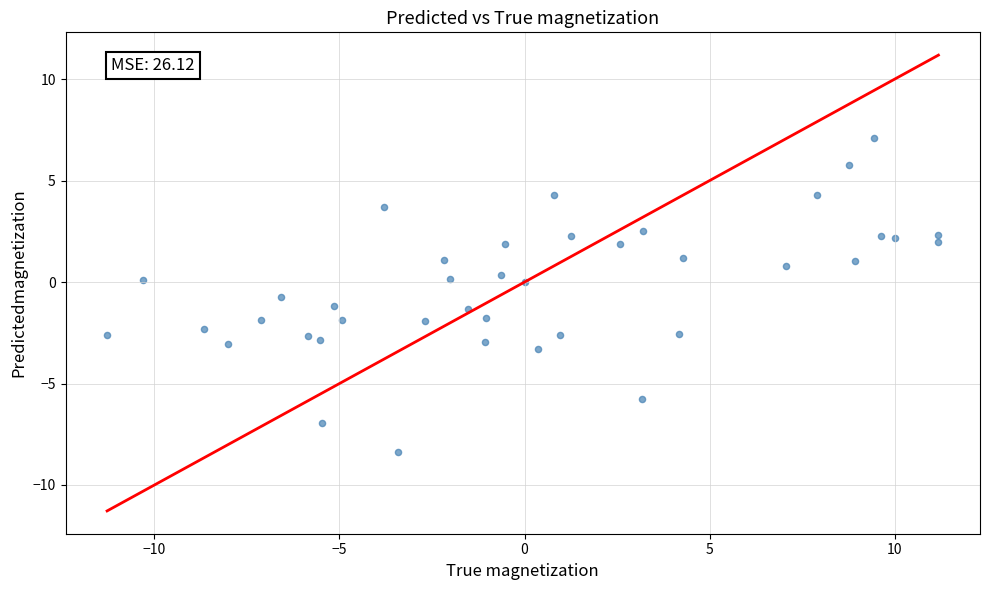

What is the range of X values (max minus min)?

22.5